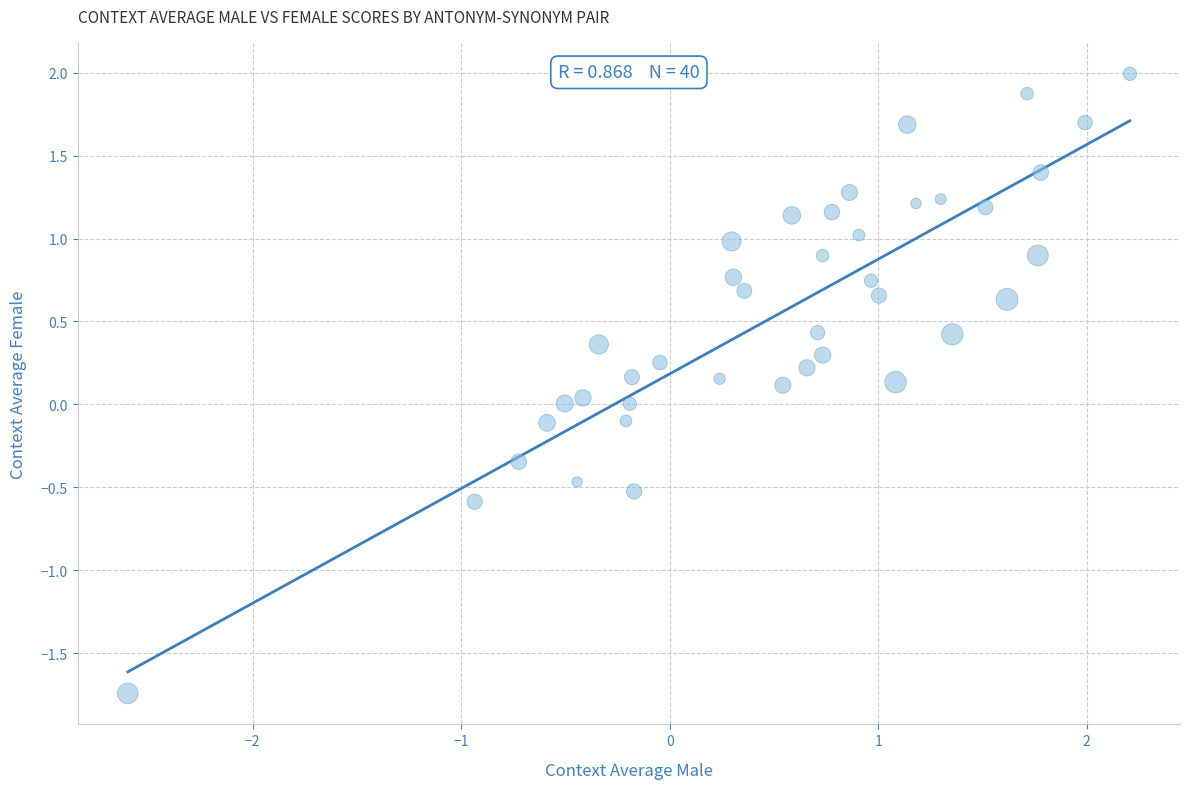

What is the range of X values (max minus min)?

4.8